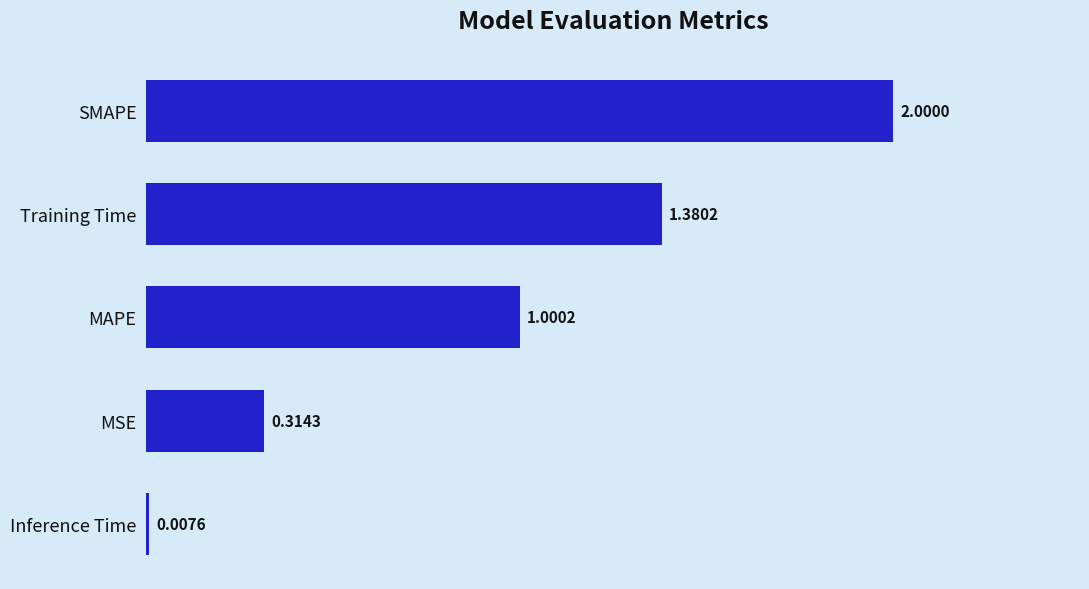

Which category has the lowest value across all series?

Inference Time